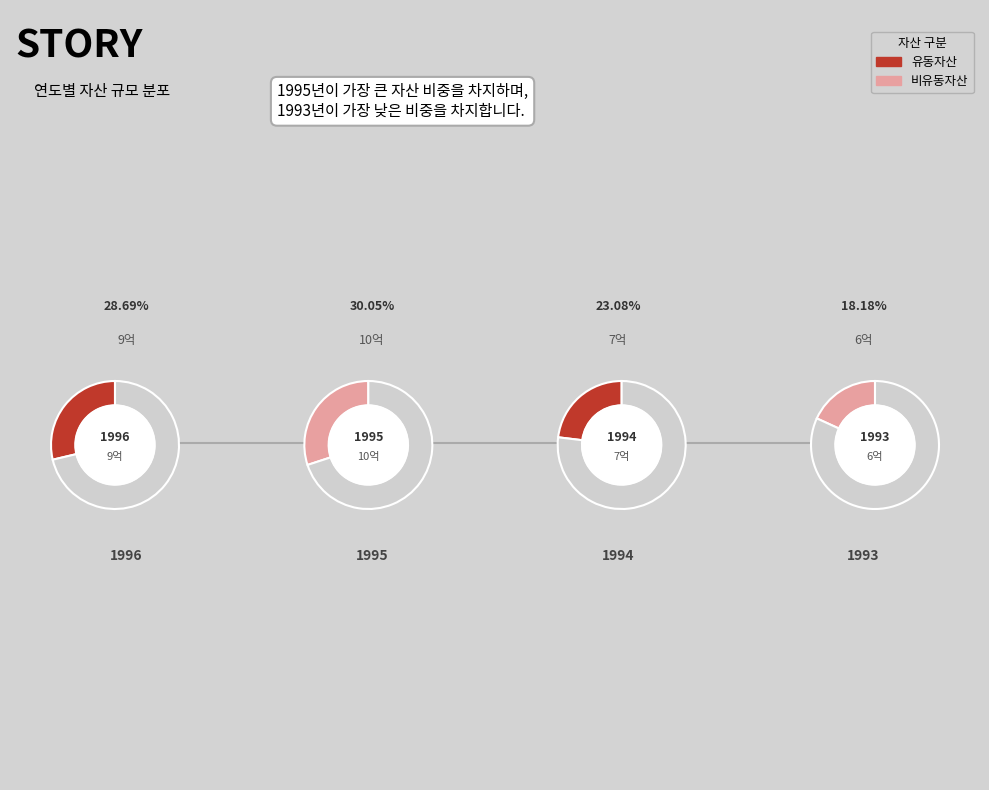

The 1993 slice represents 23% of the pie. True or false?

False